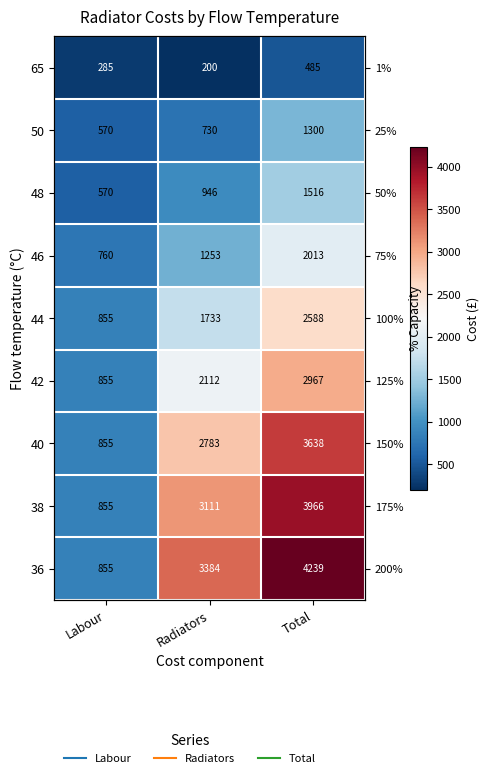

Is the value of 65 at Radiators greater than the value of 46 at Radiators?

No